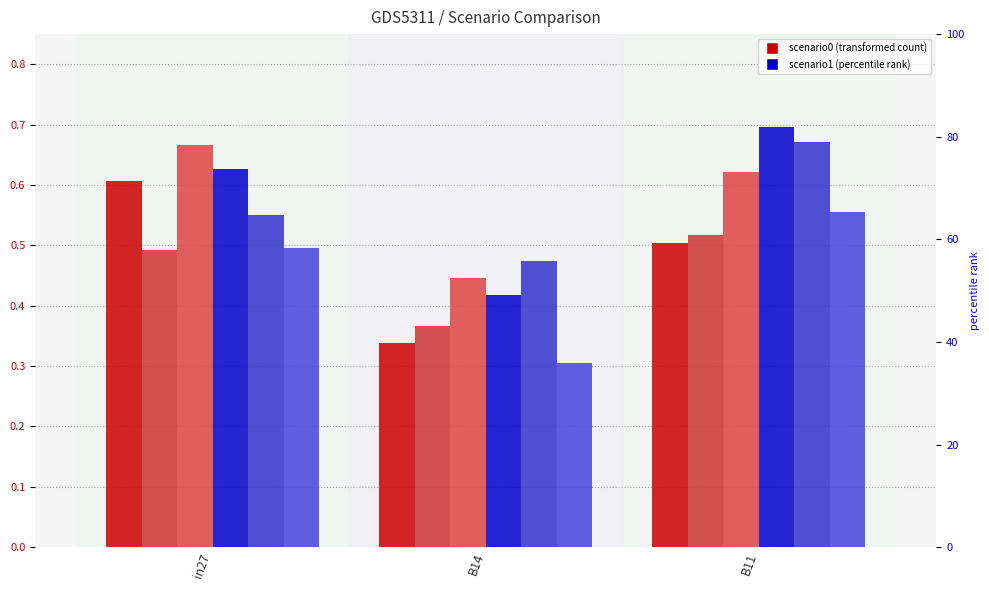

The job146_scenario0_297 series shows 0.3 at B14. True or false?

True